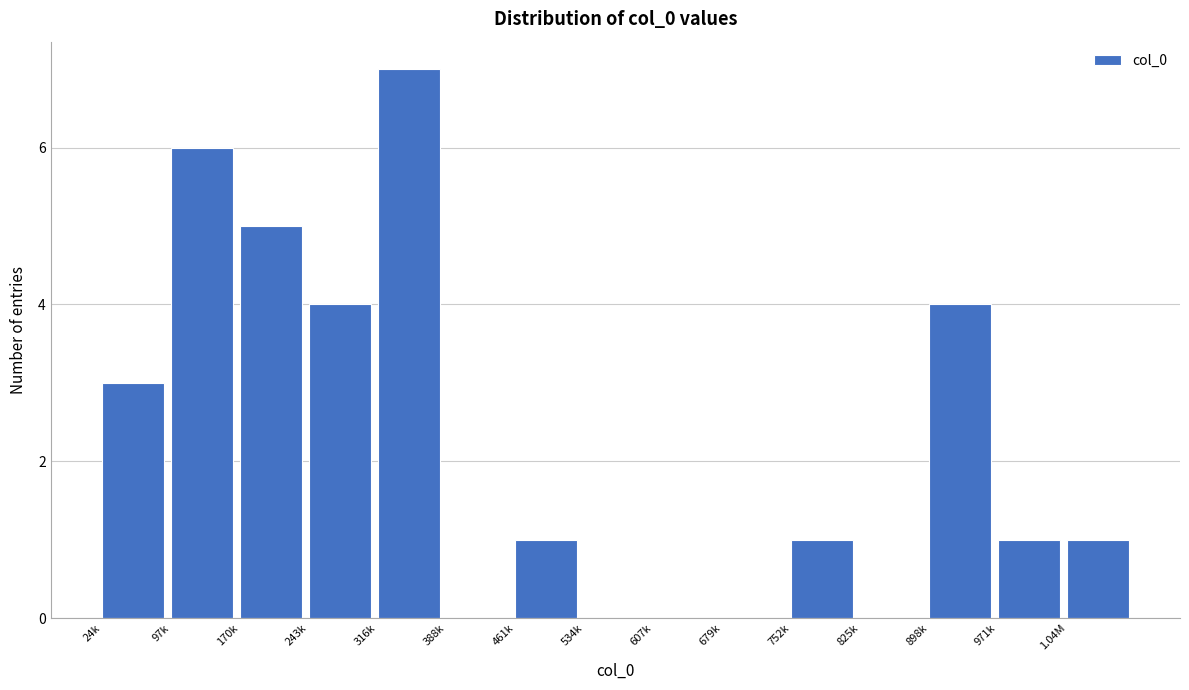

Reading left to right, extract all data points from this chart.

24k=3	97k=6	170k=5	243k=4	316k=7	388k=0	461k=1	534k=0	607k=0	679k=0	752k=1	825k=0	898k=4	971k=1	1.04M=1